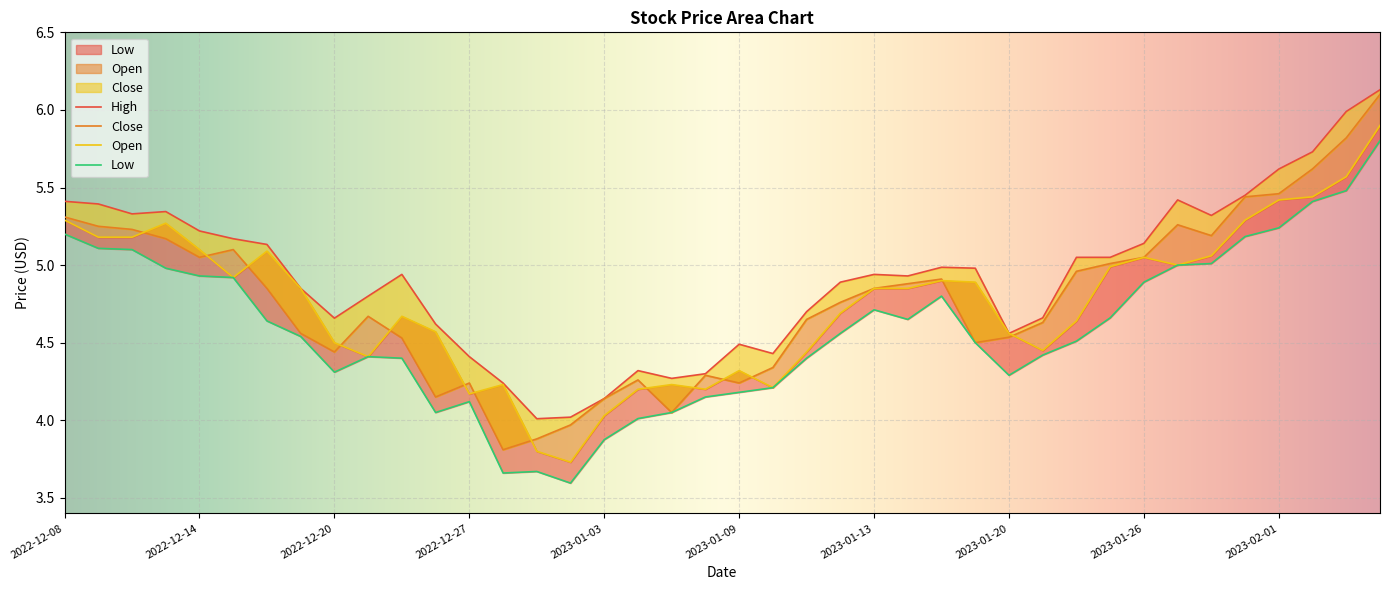

How many interior local peaks does the Low series have?

5